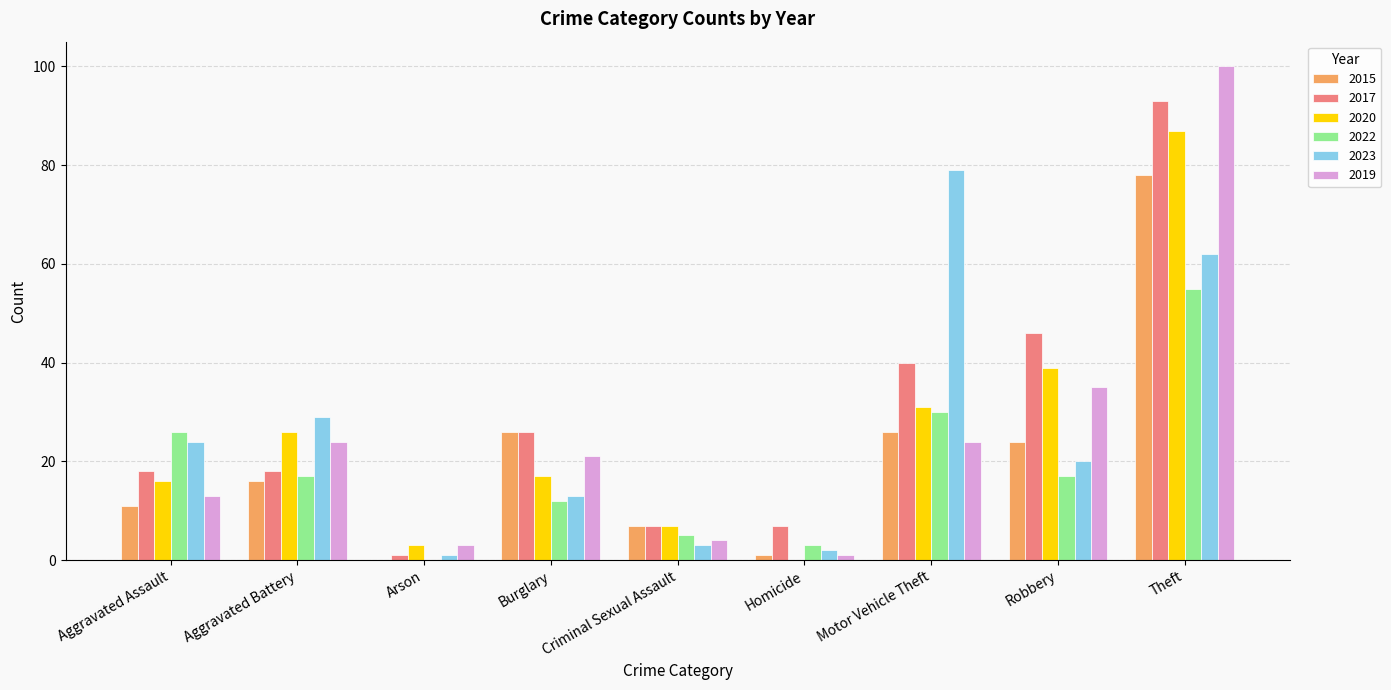

What is the total value across all series at Aggravated Assault?

108